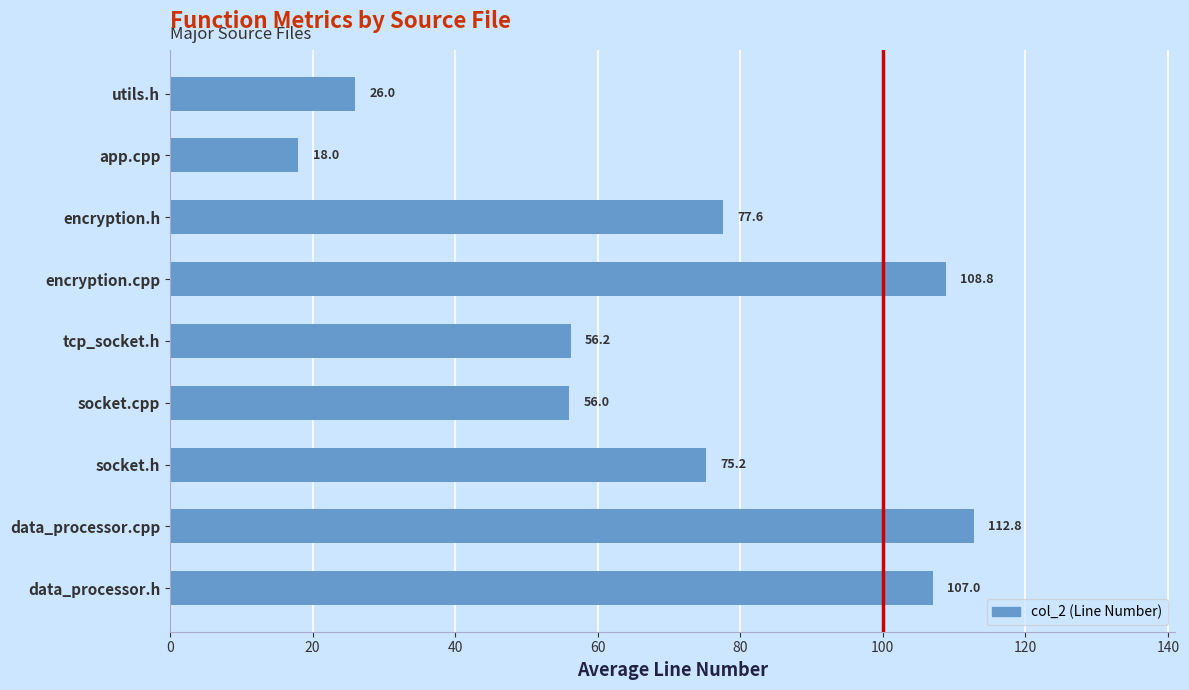

Which category has the highest value across all series?

data_processor.cpp